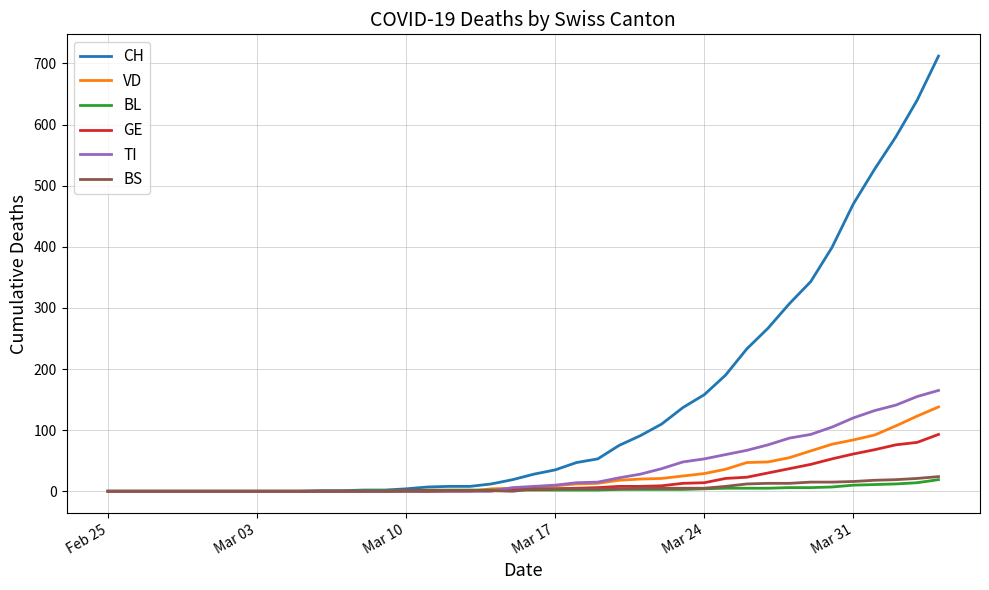

What is the greatest value displayed?

712